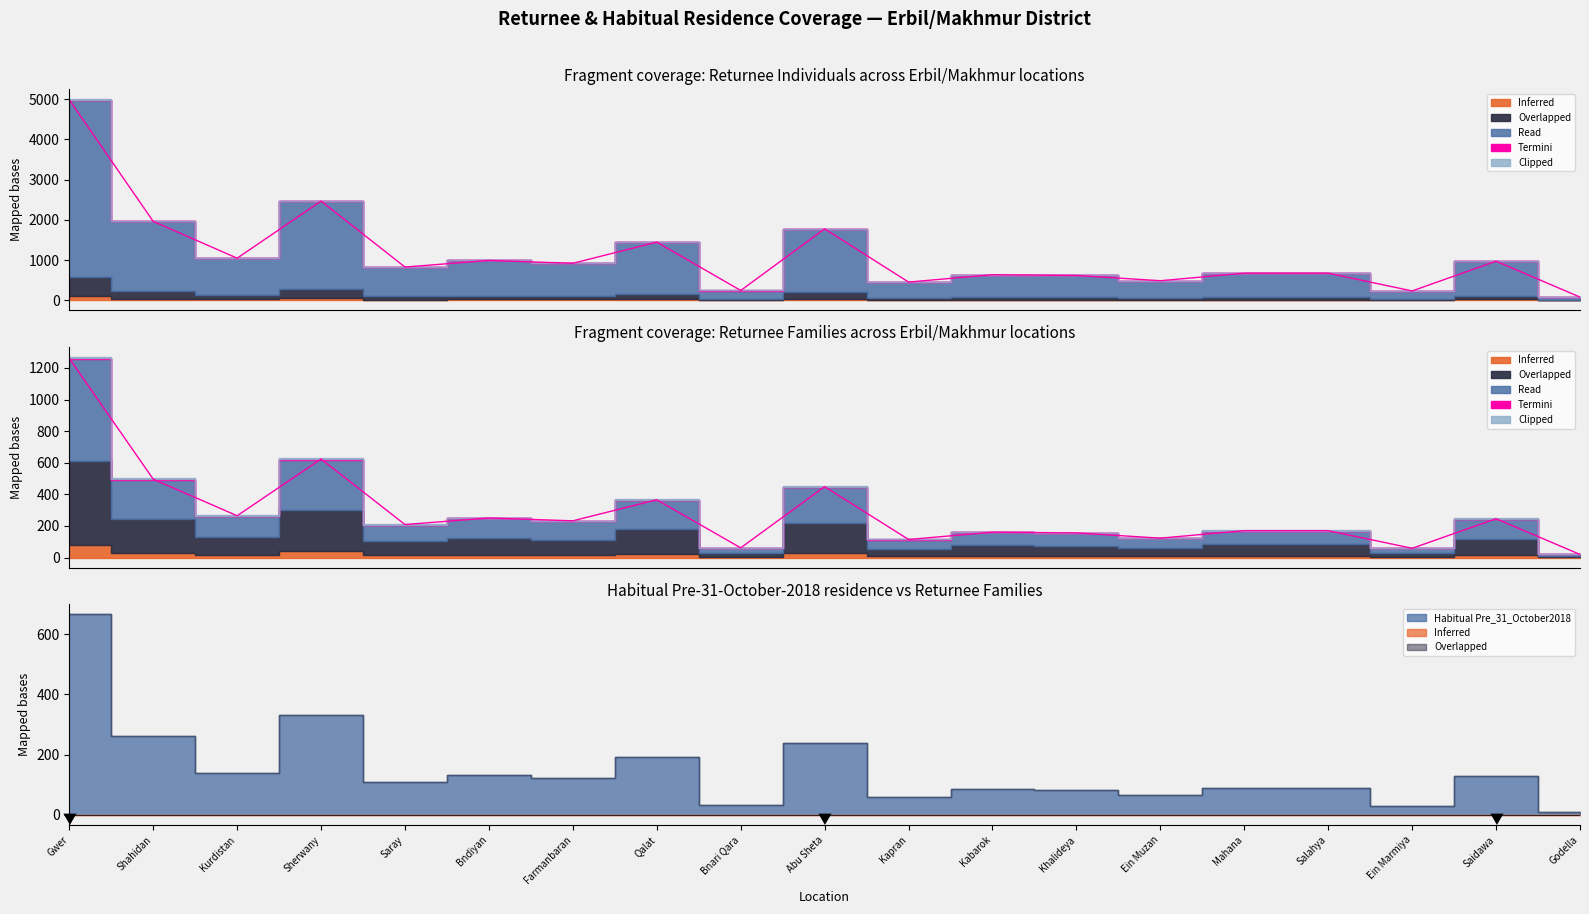

Where is the first local maximum for Returnee Families?

Sherwany